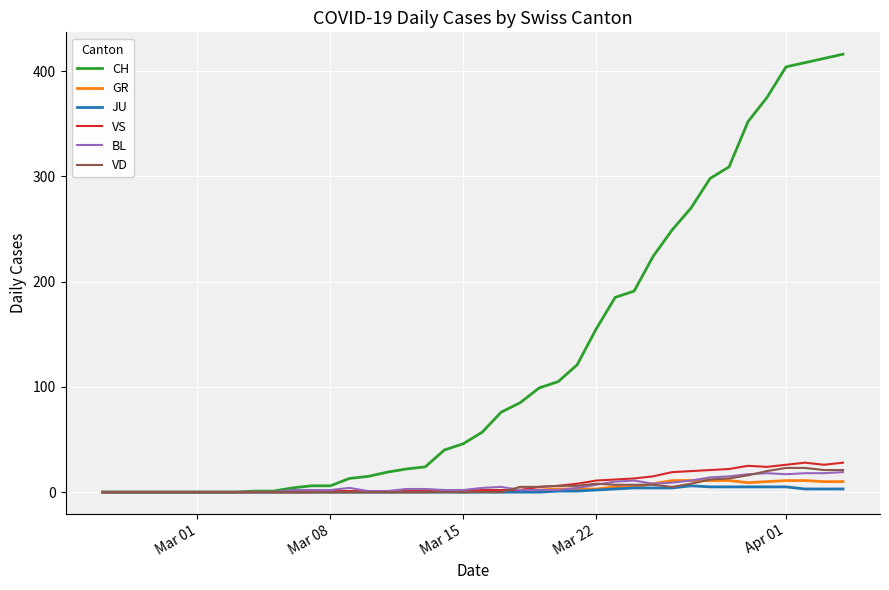

Which series has the largest range (max minus min)?

CH